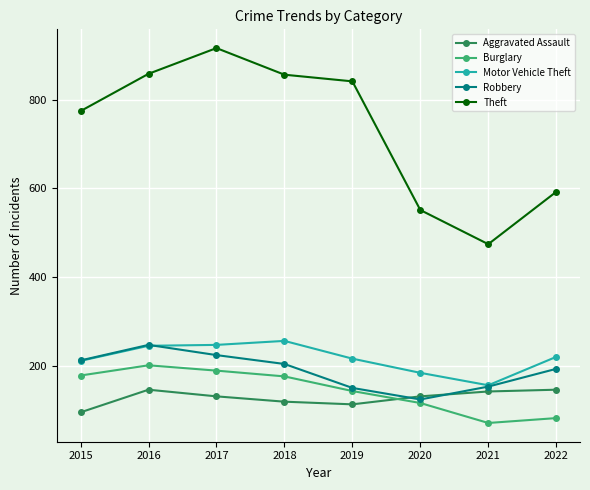

What is the value of the Robbery point at the 3rd from the left?

224